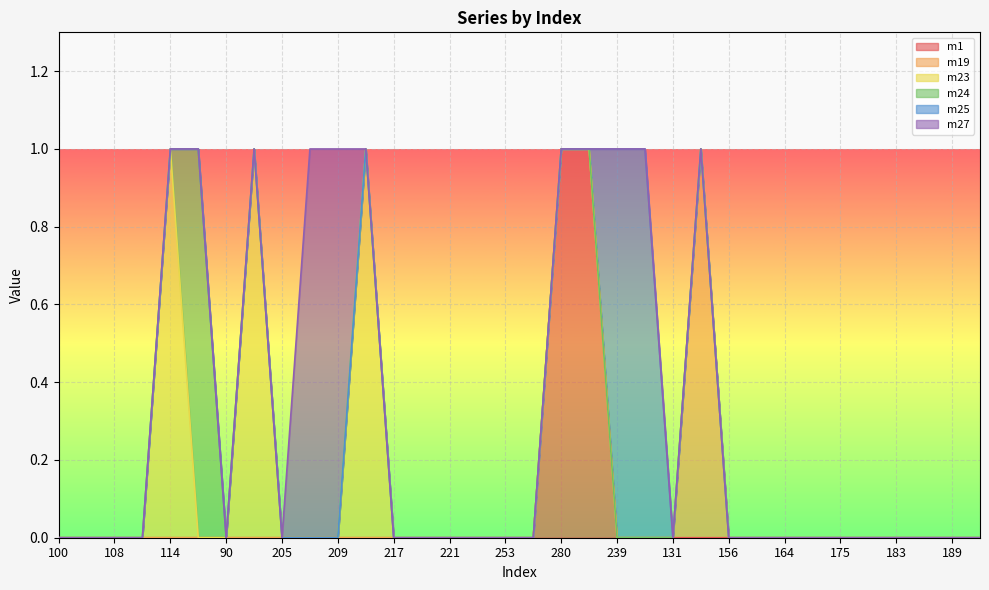

Does the chart display data point markers on the line(s)?

No